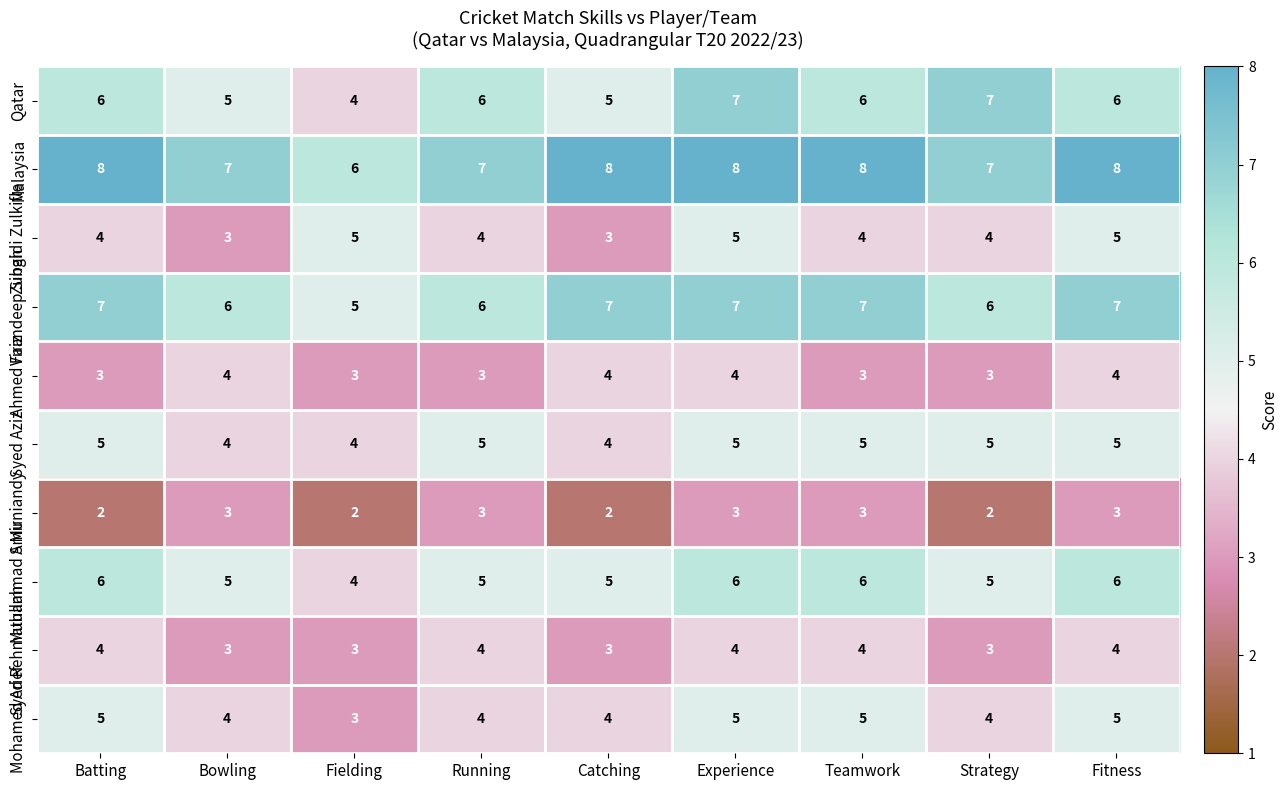

What is the maximum value shown in the chart?

8